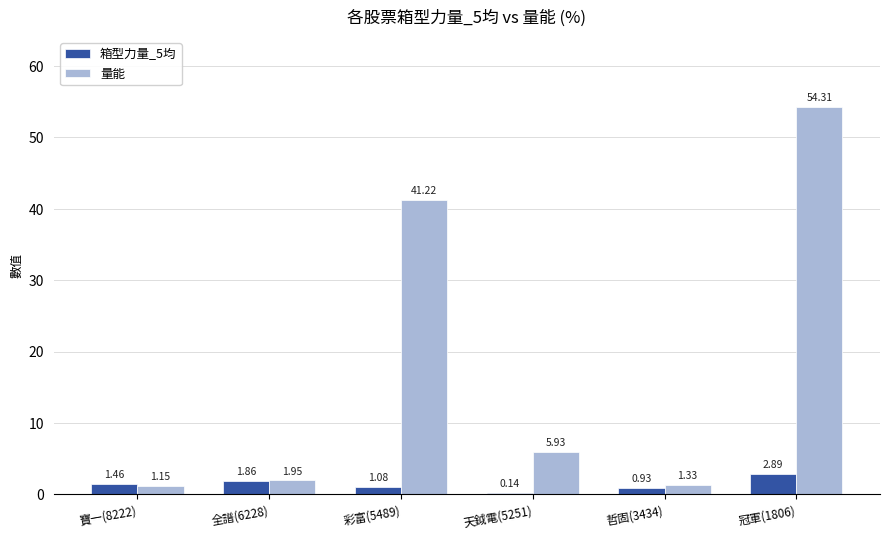

What is the maximum value shown in the chart?

54.3